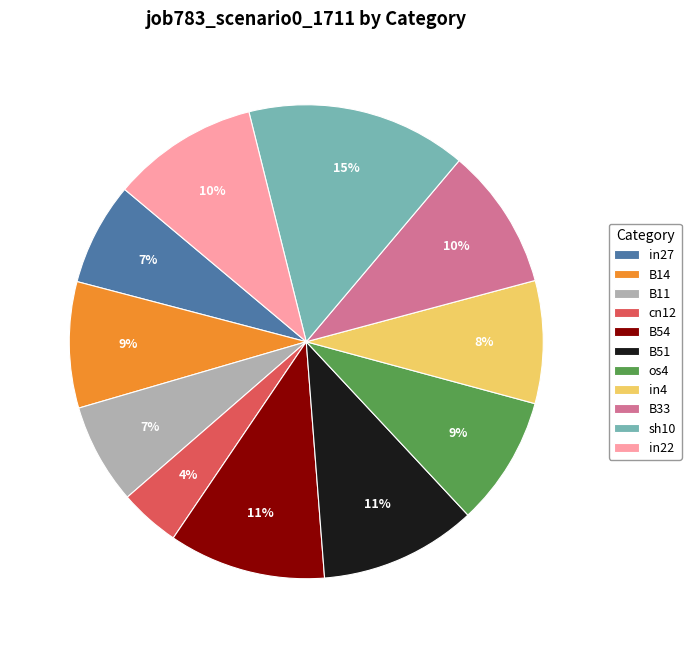

To the nearest percent, what portion does B51 represent?

11%